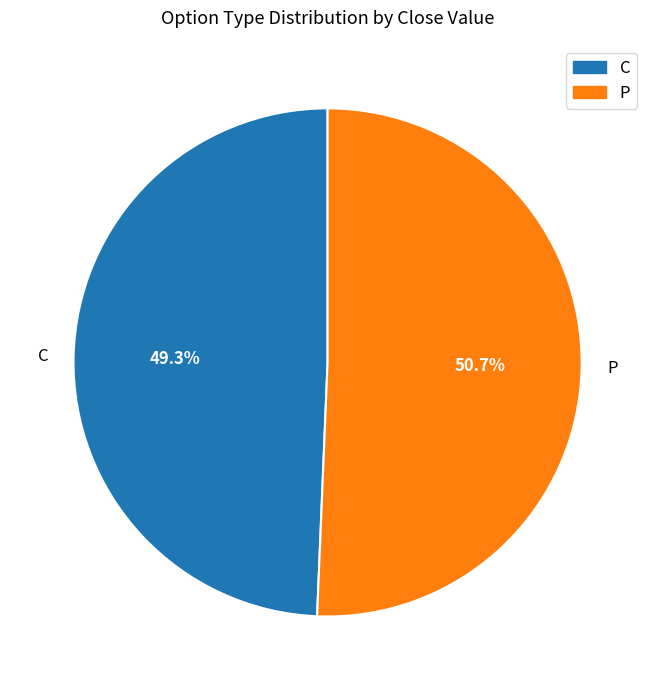

Rank the categories by value from lowest to highest.

C, P